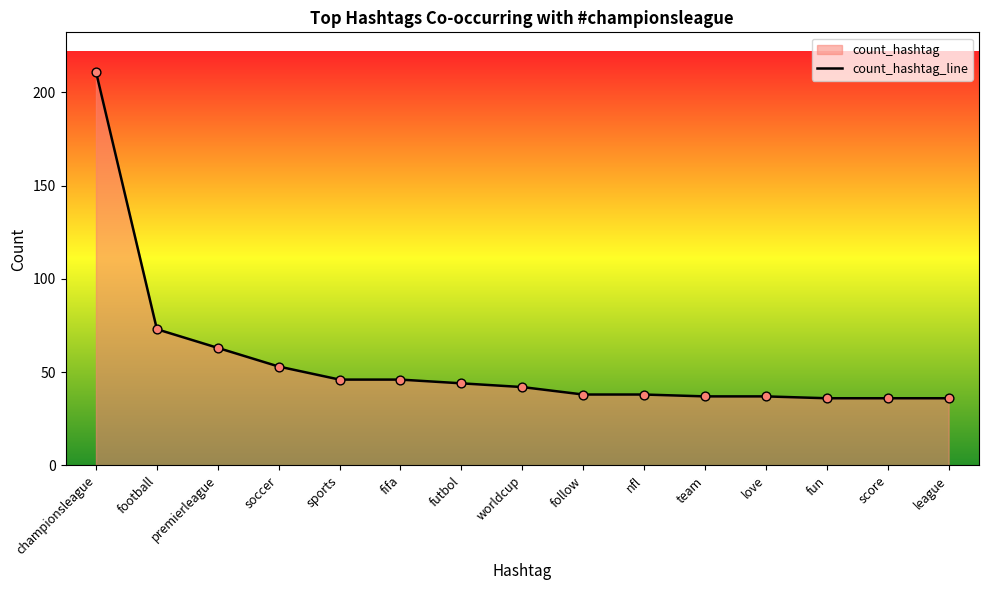

What position from the left is nfl?

10